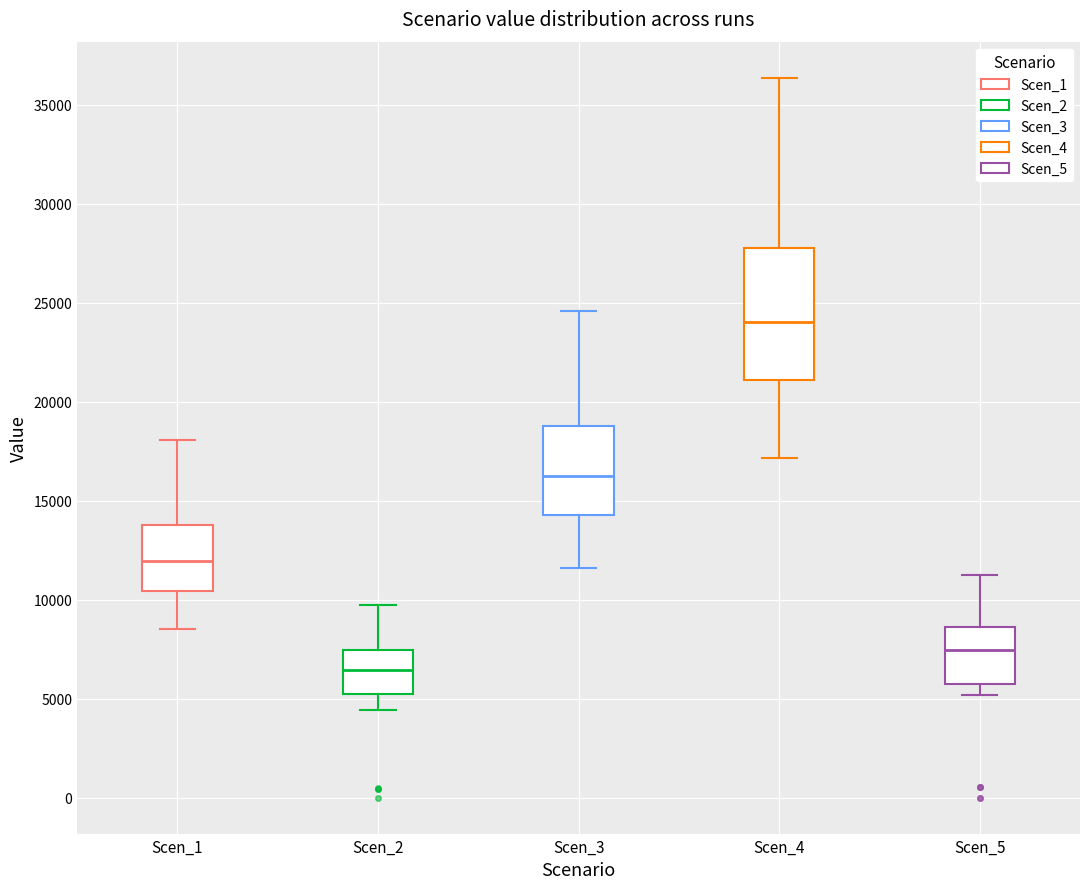

Which box has the highest median line?

Scen_4